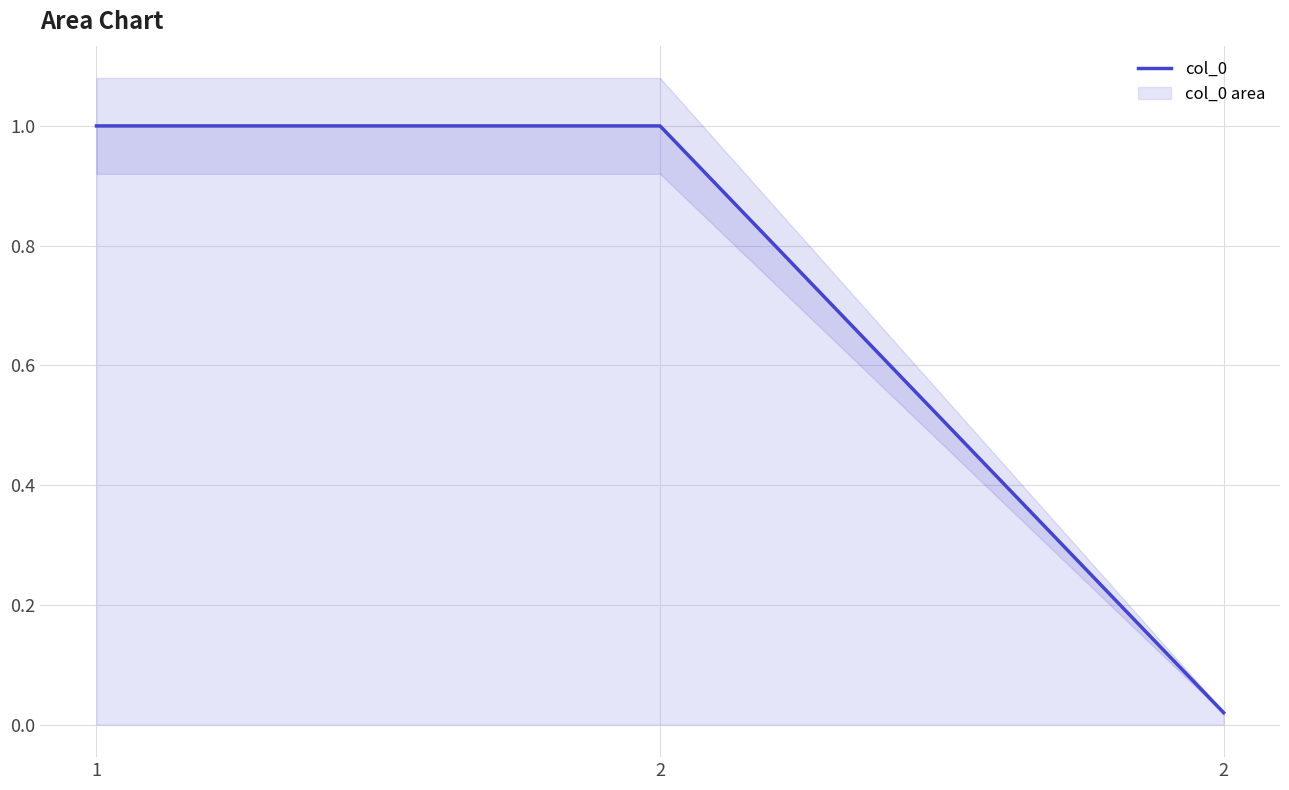

Reading left to right, what are all the values shown in this chart?

1=1.0	2=1.0	2=0.0